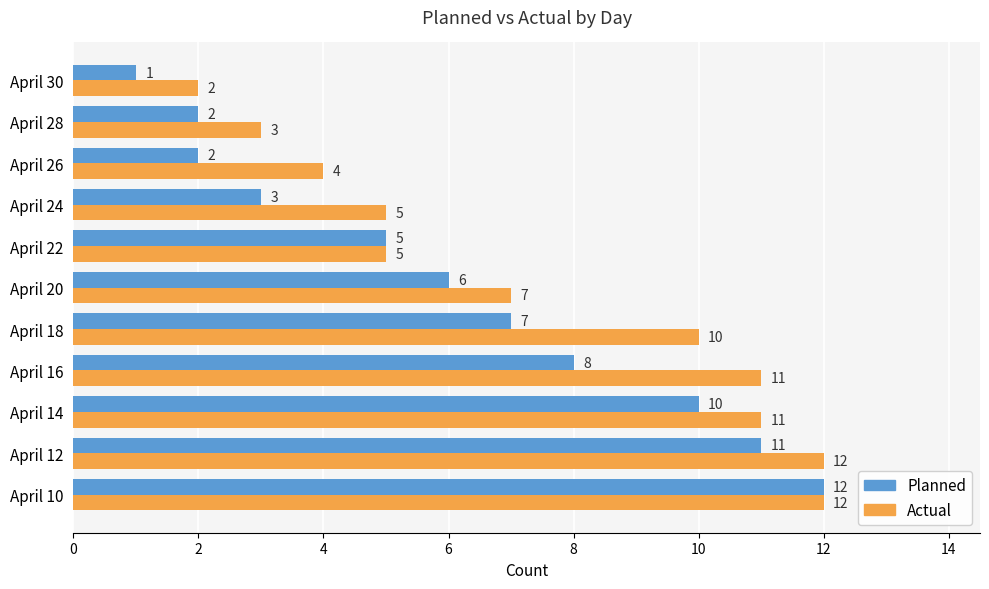

Is it true that Planned equals 2 at April 26?

True